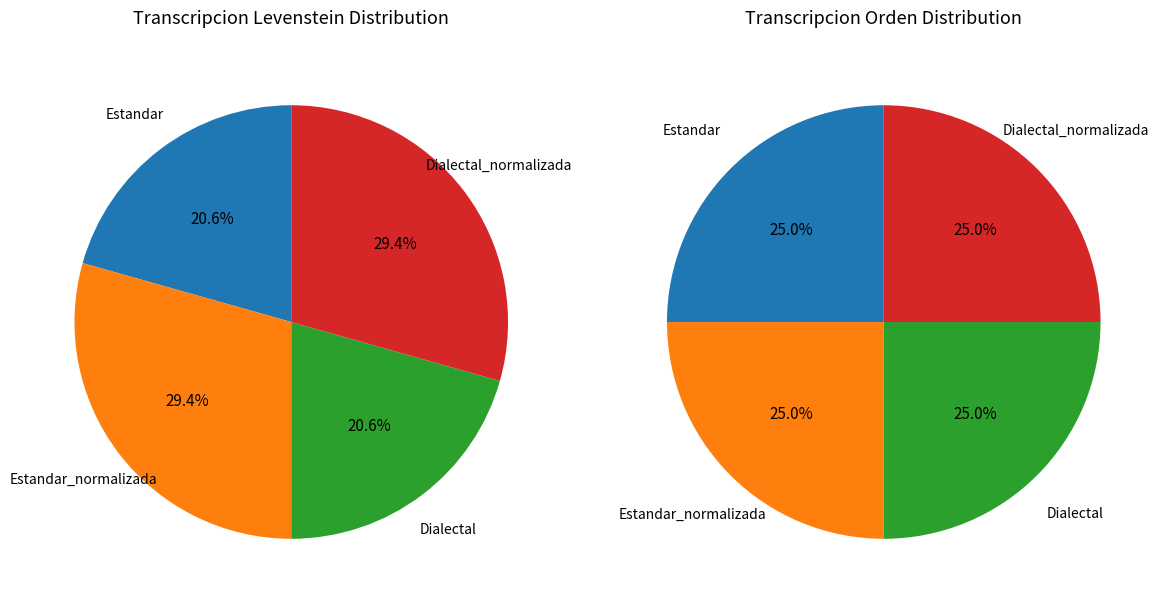

What portion of the pie excludes Dialectal?

79.4%